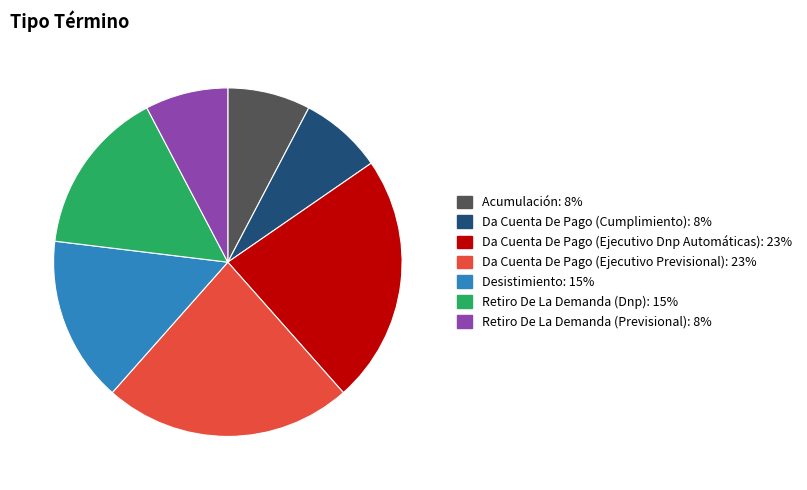

Is the sum of Da Cuenta De Pago (Ejecutivo Previsional) and Retiro De La Demanda (Previsional) greater than half?

No